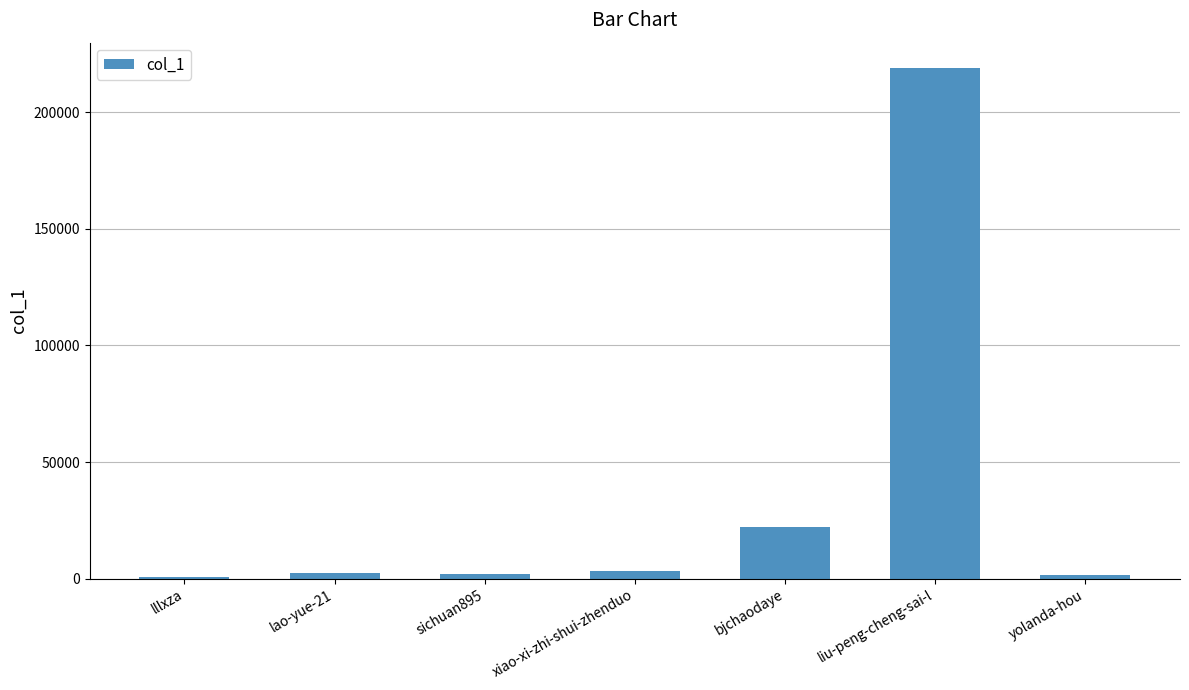

What is the change in value from lllxza to lao-yue-21?

+2022